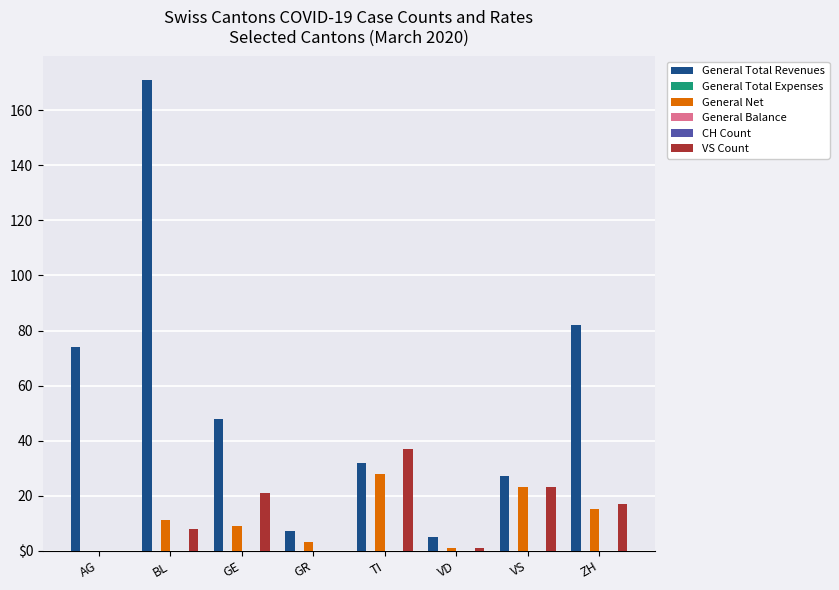

How many groups of bars are there?

8